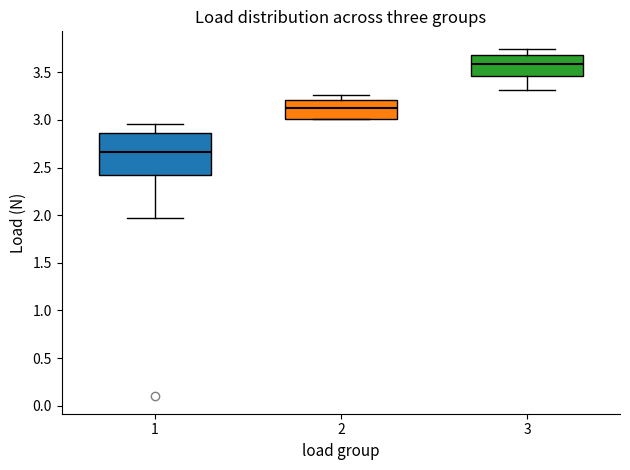

Reading left to right, transcribe this box plot: for each box, give where its median line is, the range the box spans, and where its two whiskers end, as read against the y-axis. The values are not printed on the chart, so give them approximately, as read against the axis.

1: median 2.65, box 2.40 to 2.85, whiskers 1.95 to 2.95
2: median 3.10, box 3.00 to 3.20, whiskers 3.00 to 3.25
3: median 3.60, box 3.45 to 3.70, whiskers 3.30 to 3.75